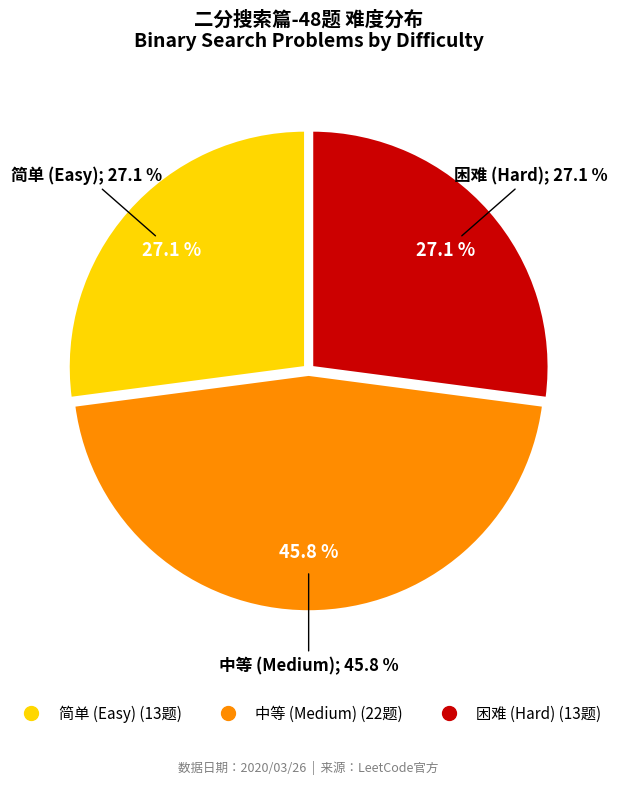

Which has a higher value, 简单 or 中等?

中等